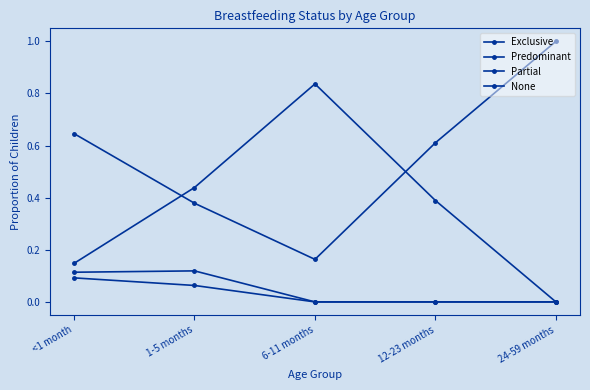

Which label corresponds to the largest value in the chart?

24-59 months